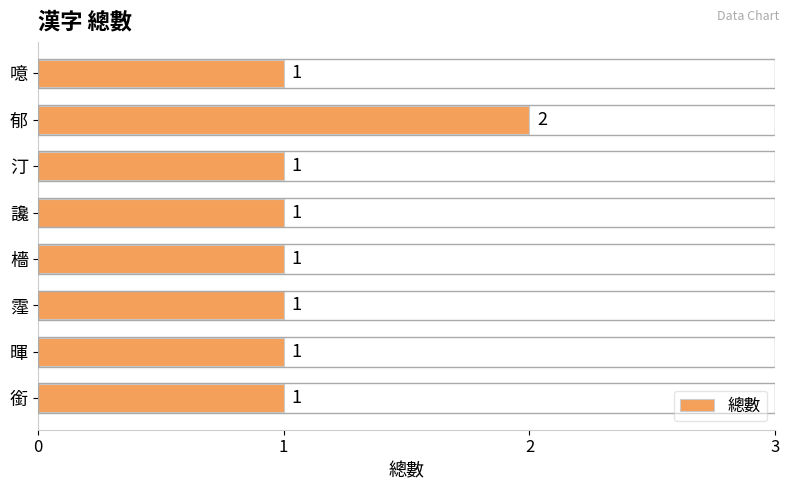

Which category has the highest value across all series?

郁